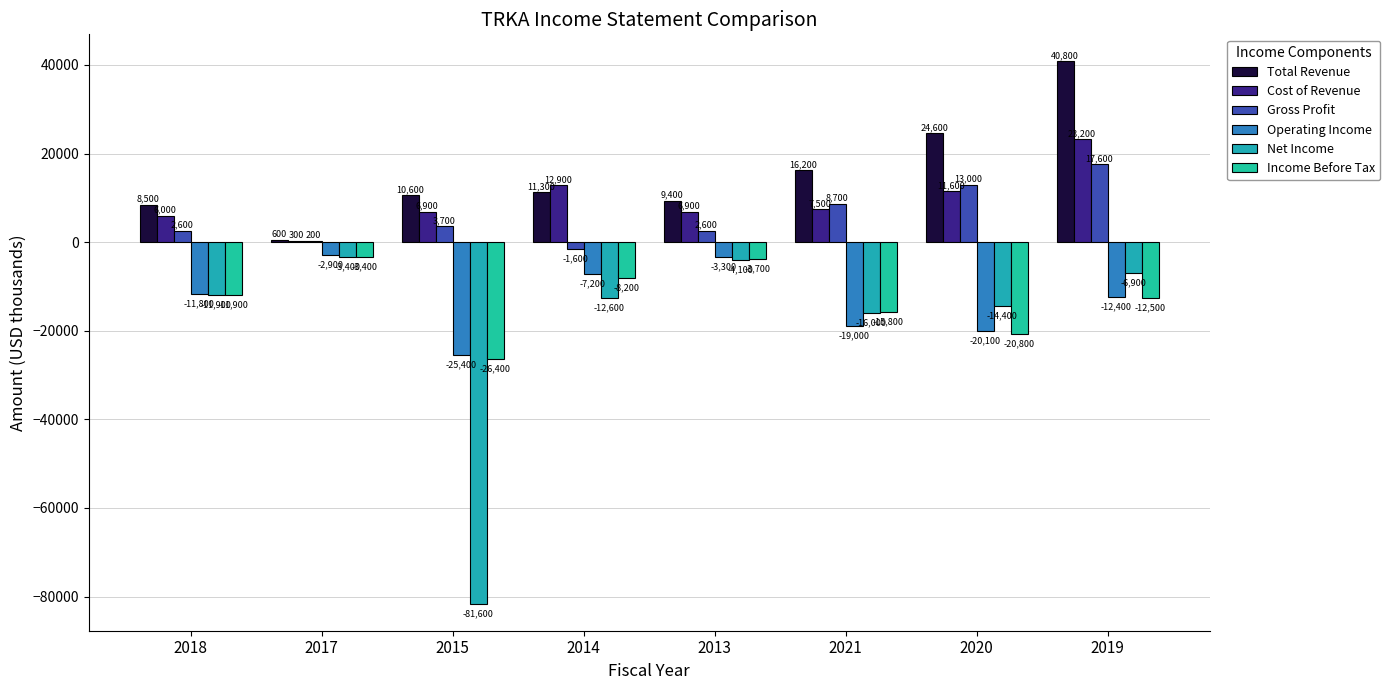

What position from the right is 2015?

6